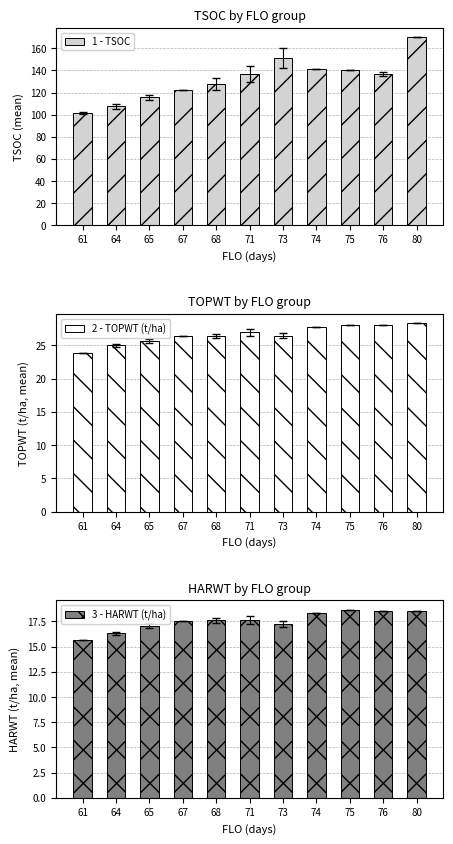

How many data points in 3 - HARWT (t/ha) are above 17?

9